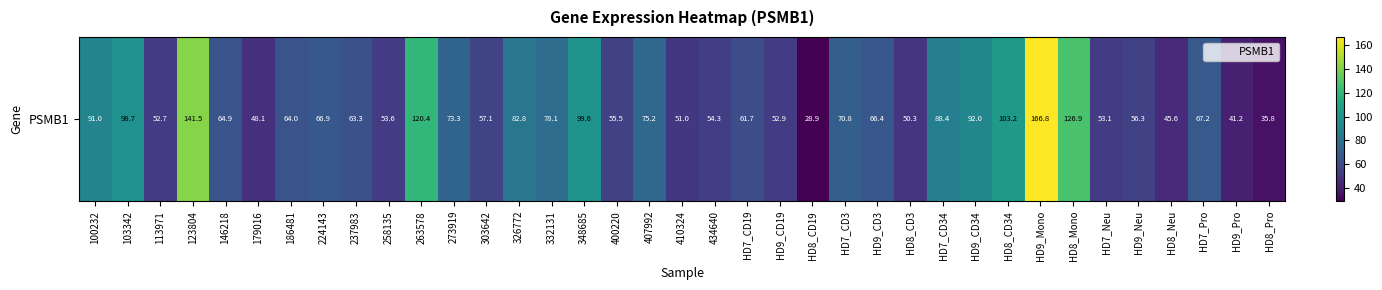

What is the difference between the values at HD7_CD34 and HD8_CD3?

38.1